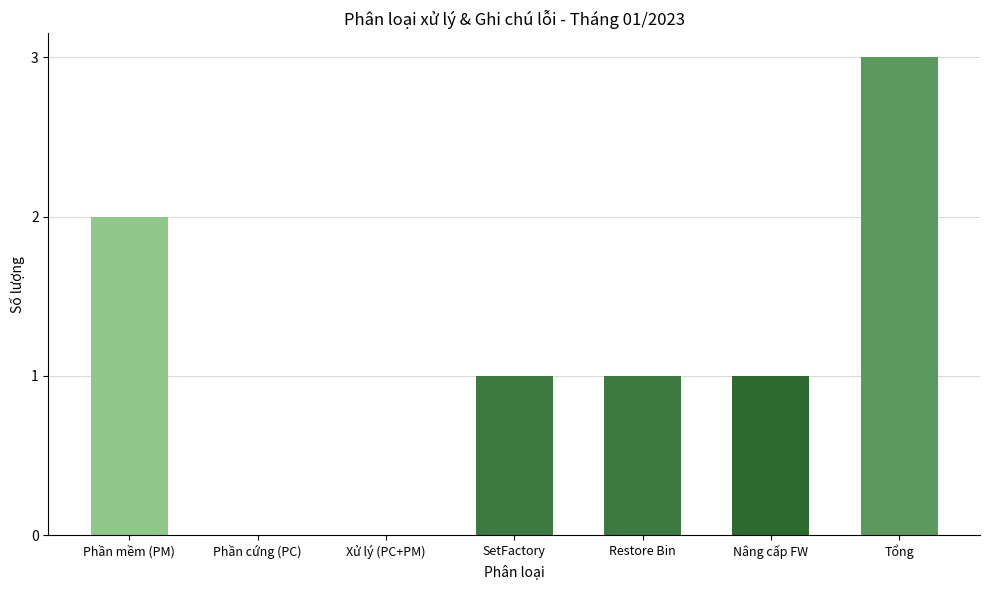

The value at SetFactory is 2. True or false?

False